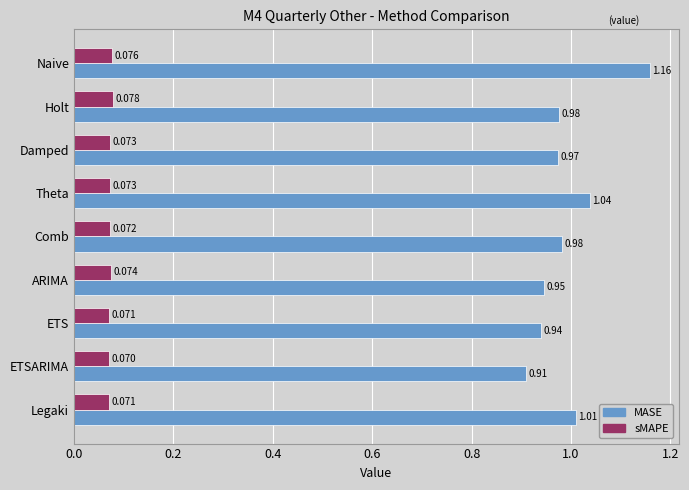

At which category is the sum across all series the highest?

Naive